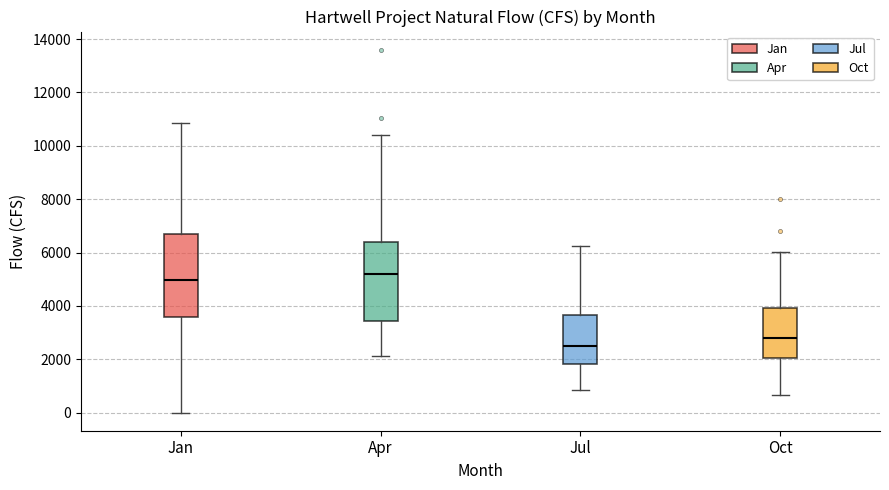

Reading left to right, transcribe this box plot: for each box, give where its median line is, the range the box spans, and where its two whiskers end, as read against the y-axis. The values are not printed on the chart, so give them approximately, as read against the axis.

Jan: median 5000, box 3600 to 6800, whiskers 0 to 10800
Apr: median 5200, box 3400 to 6400, whiskers 2200 to 10400
Jul: median 2600, box 1800 to 3600, whiskers 800 to 6200
Oct: median 2800, box 2000 to 4000, whiskers 600 to 6000